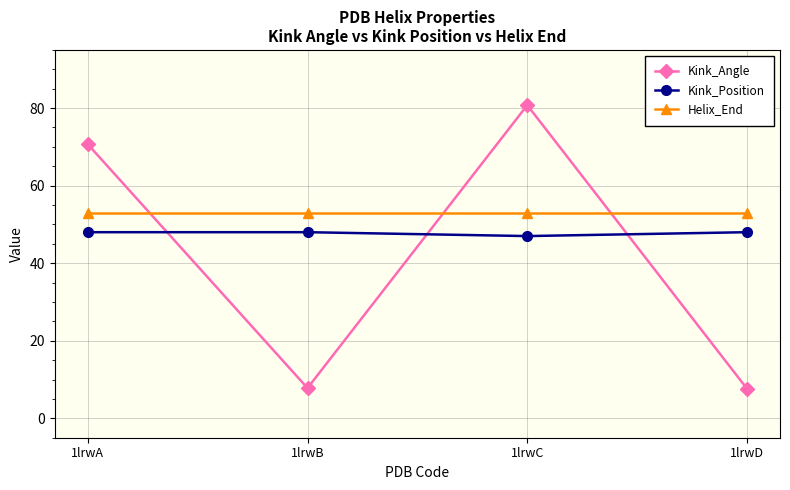

What is the value of the Helix_End point at the 1st from the left?

53.0